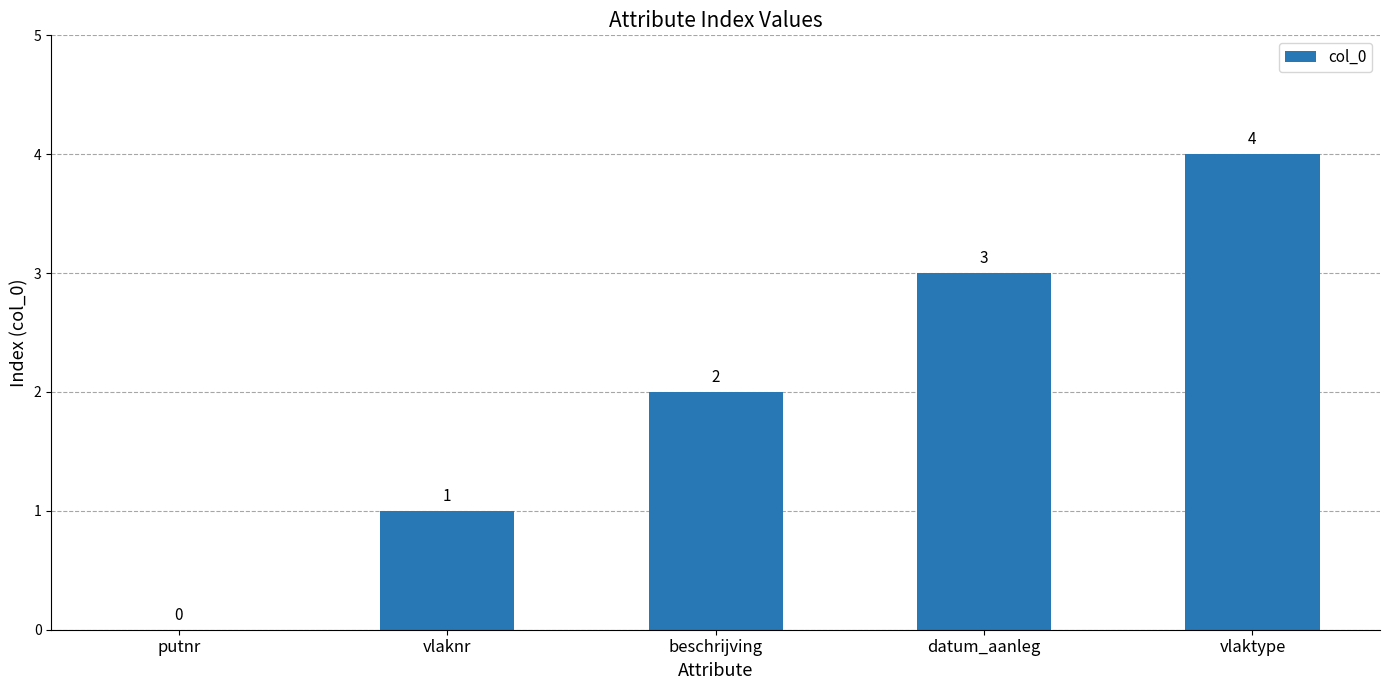

Is it true that the value at putnr is 0?

True